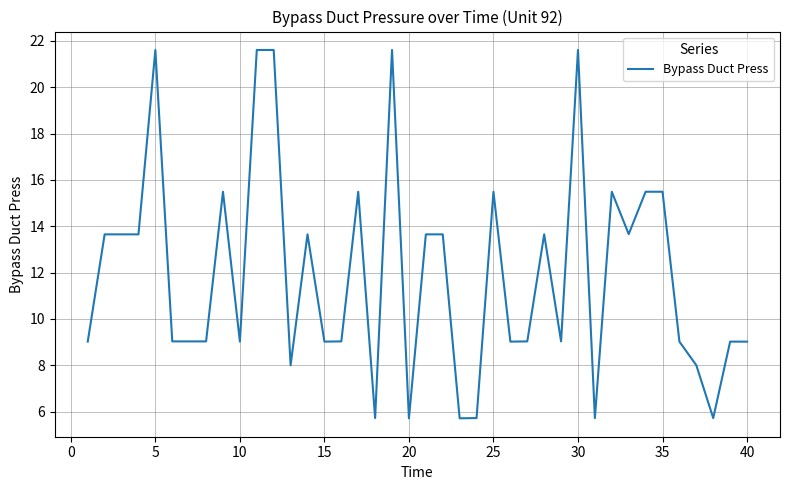

Reading right to left, list all the values displayed in this chart.

9.0	9.0	5.7	8.0	9.0	15.5	15.5	13.7	15.5	5.7	21.6	9.0	13.7	9.0	9.0	15.5	5.7	5.7	13.7	13.7	5.7	21.6	5.7	15.5	9.0	9.0	13.7	8.0	21.6	21.6	9.0	15.5	9.0	9.0	9.0	21.6	13.7	13.7	13.7	9.0